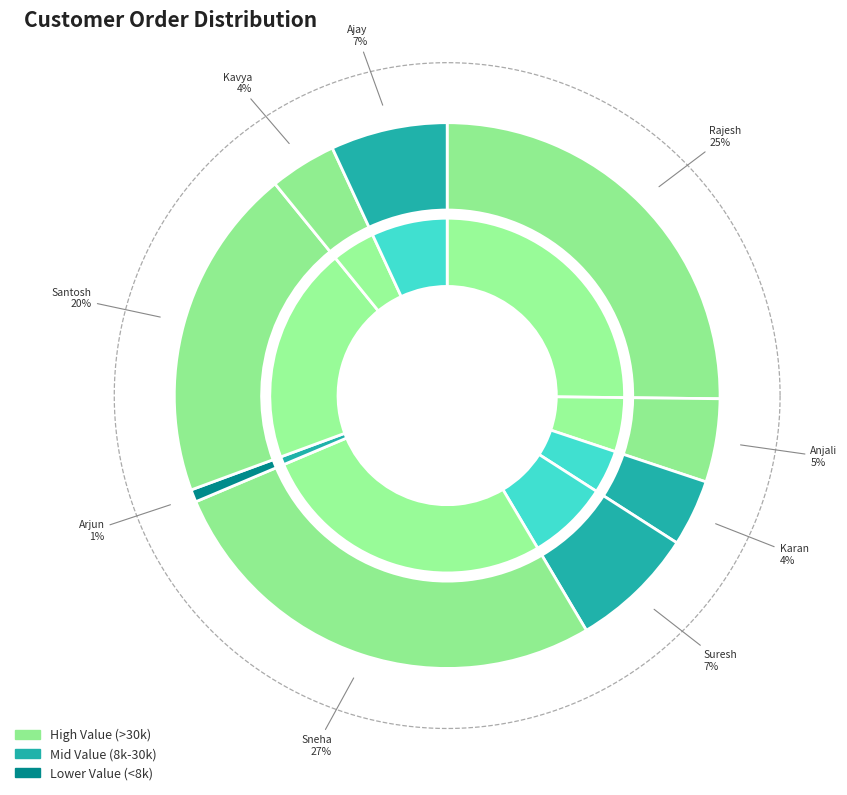

What percentage is the Anjali slice, to the nearest percent?

5%